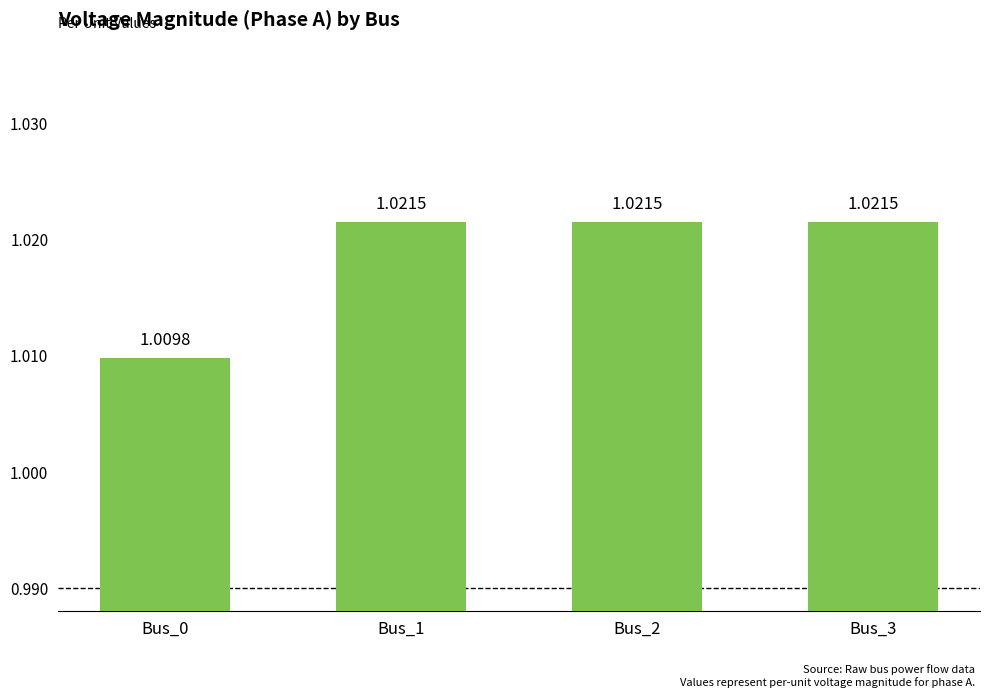

Does the chart contain any negative values?

No